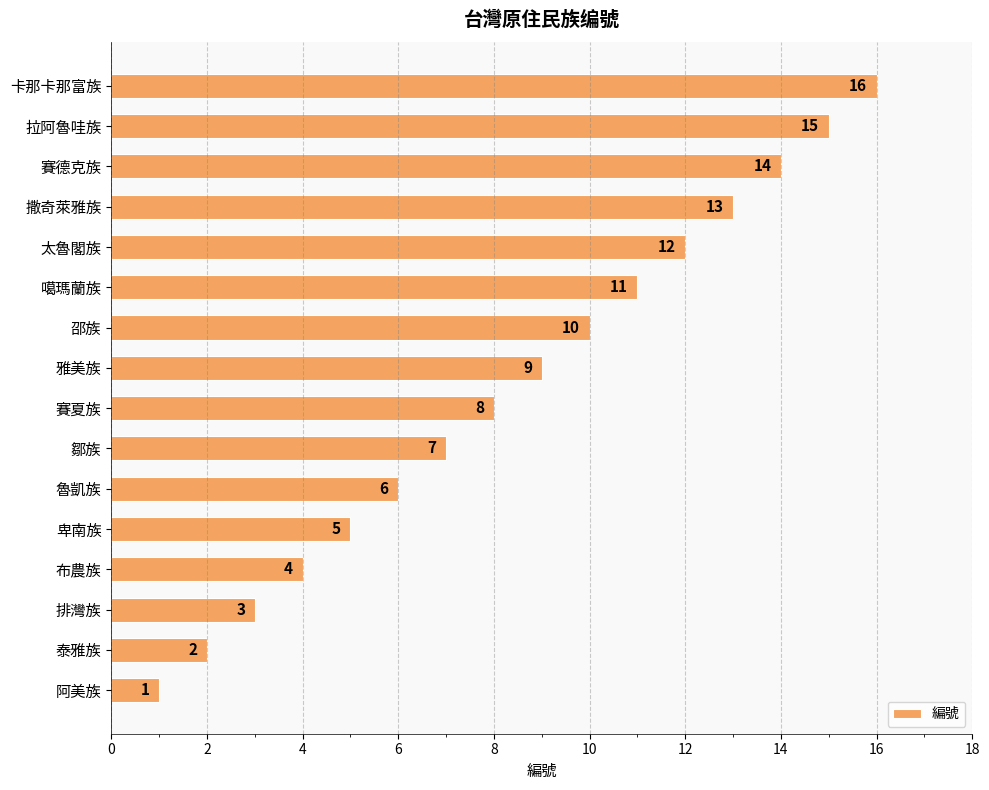

What is the maximum value shown in the chart?

16